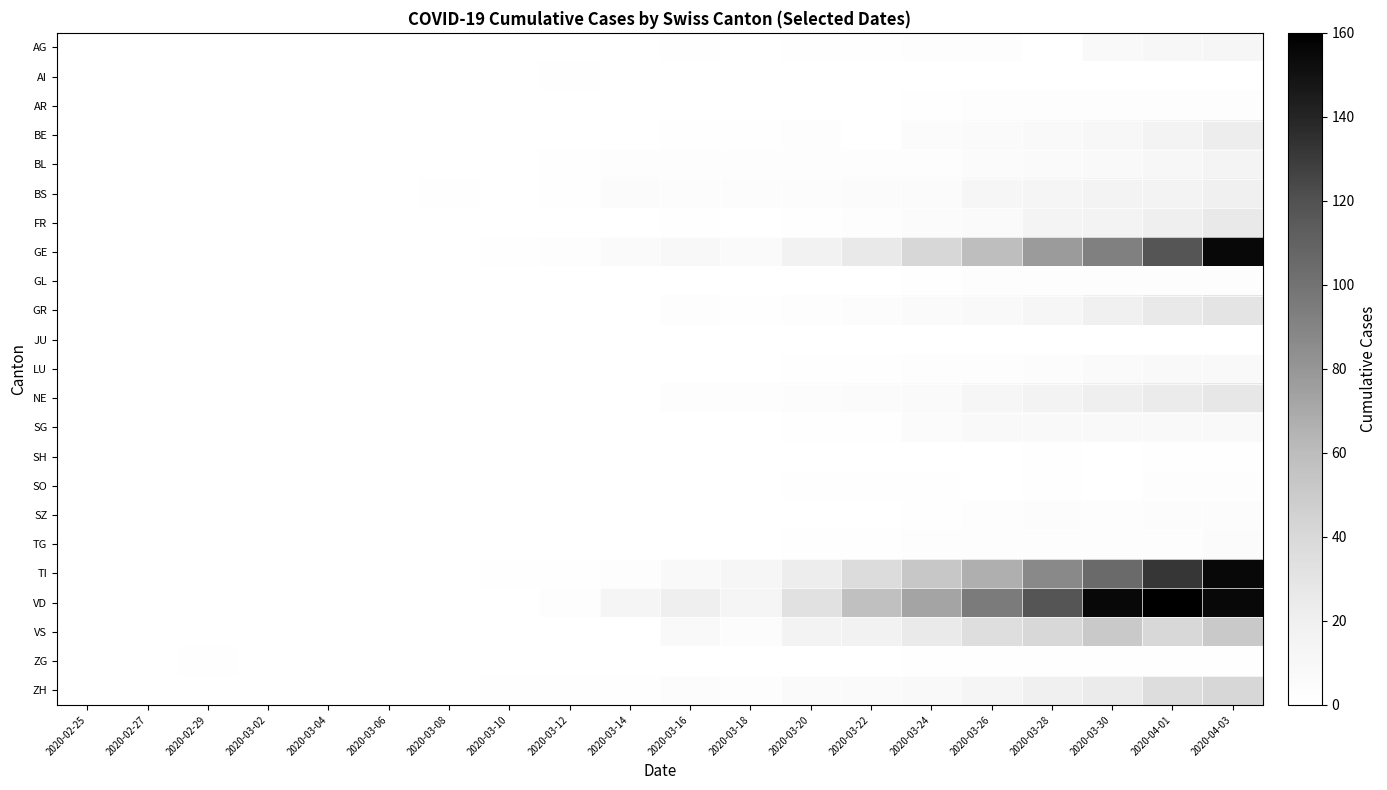

What is the difference between the highest and lowest values at 2020-03-08?

1